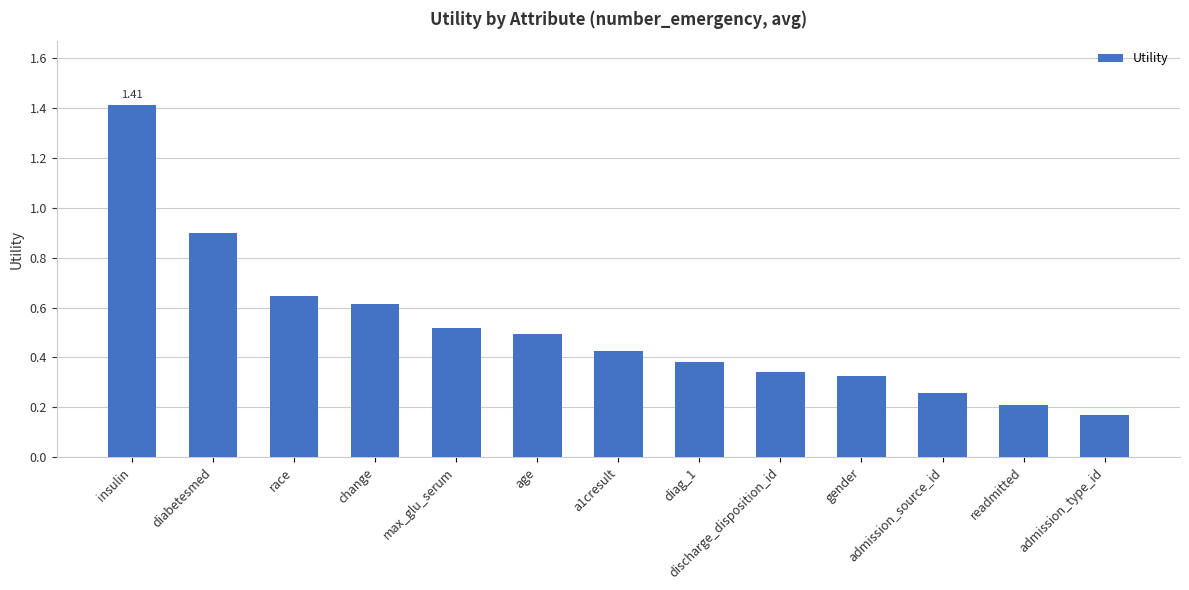

Which has a higher value, readmitted or change?

change